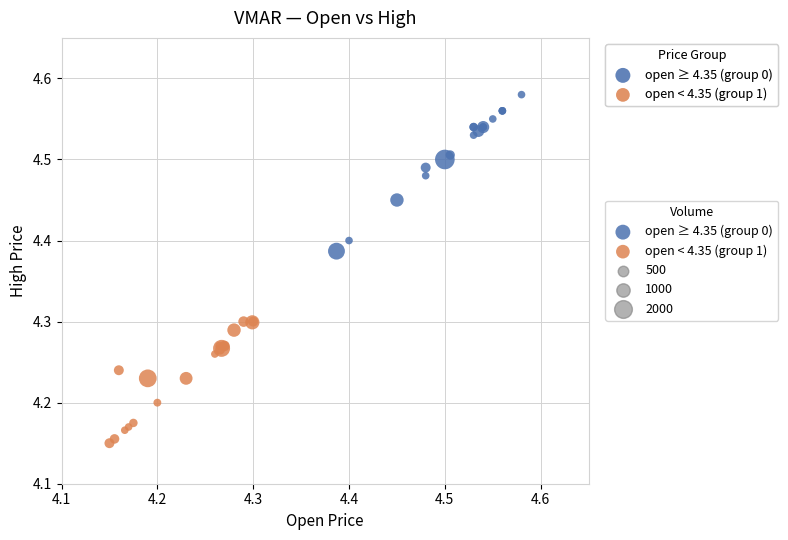

Which series contains the lowest Y value?

open < 4.35 (group 1)